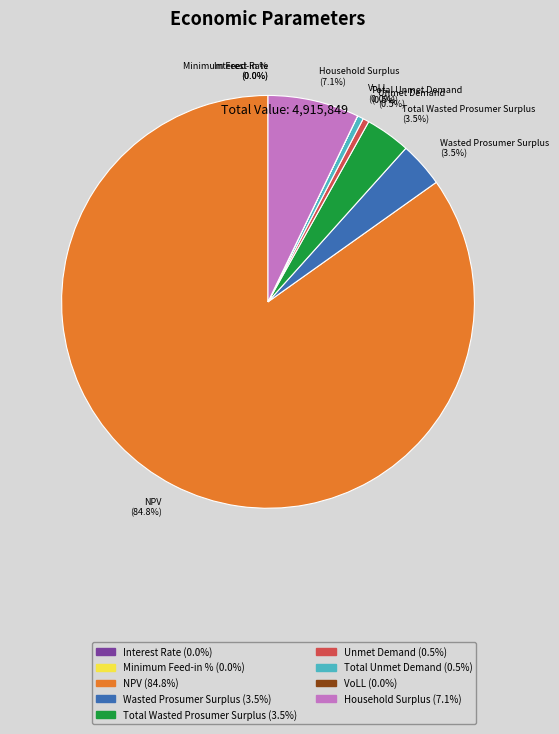

Which has a higher value, Unmet Demand or Interest Rate?

Unmet Demand